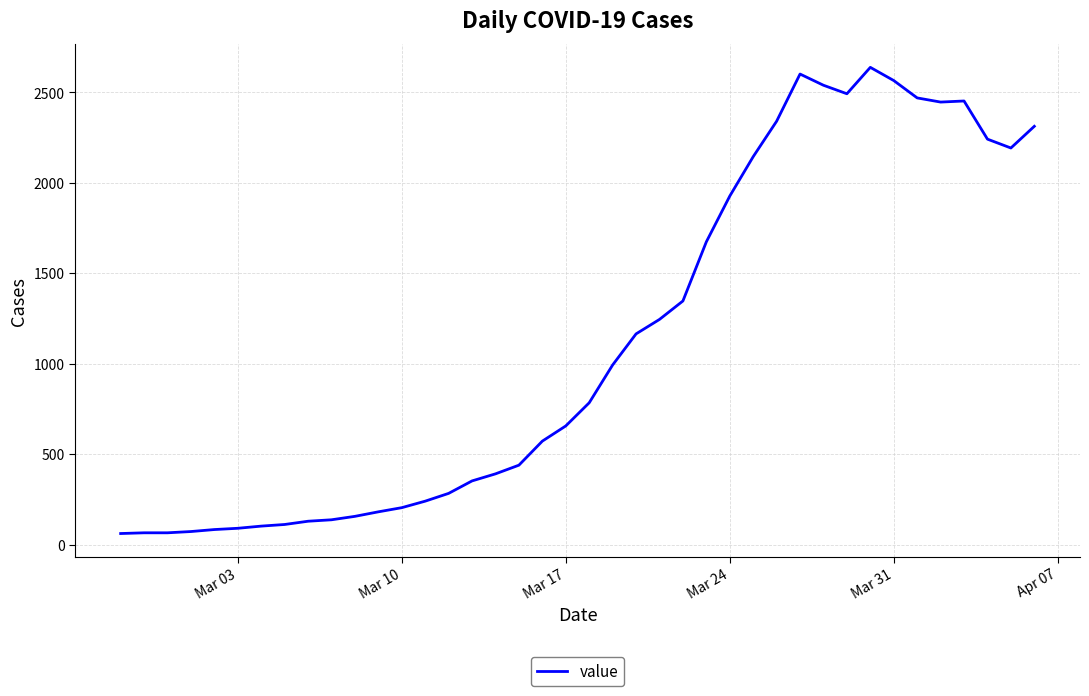

What is the greatest value displayed?

2639